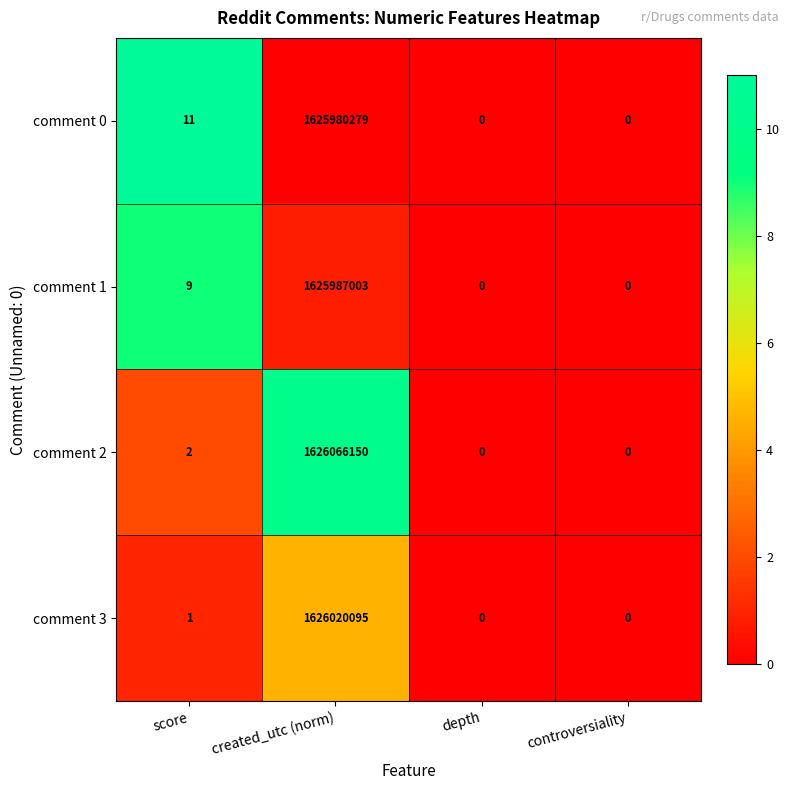

Which series has the largest total across all categories?

comment 2